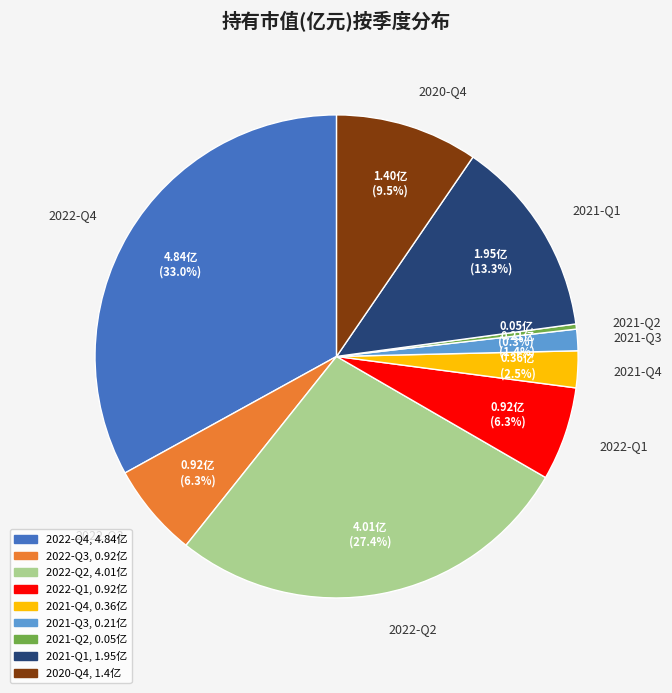

Between 2021-Q1 and 2021-Q3, which is larger?

2021-Q1